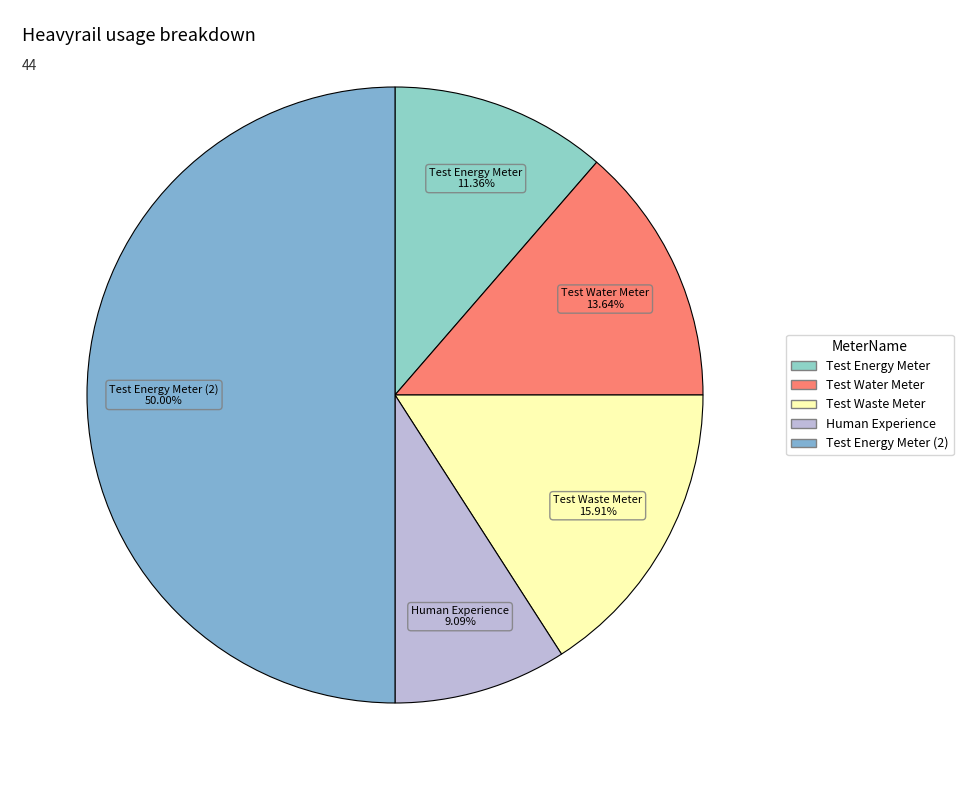

How many slices are in this pie chart?

5